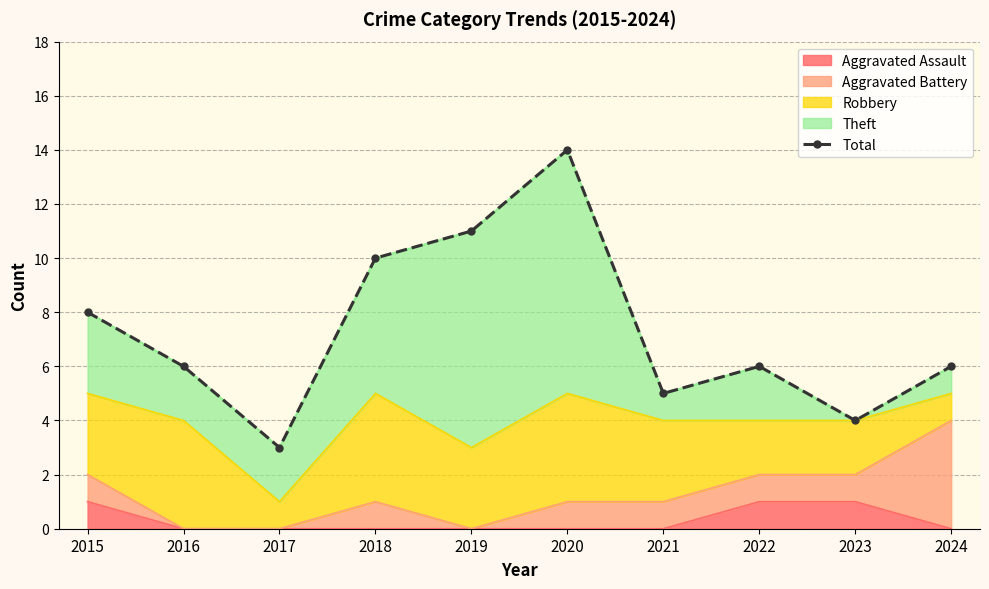

Is it true that Aggravated Assault equals -1 at 2020?

False